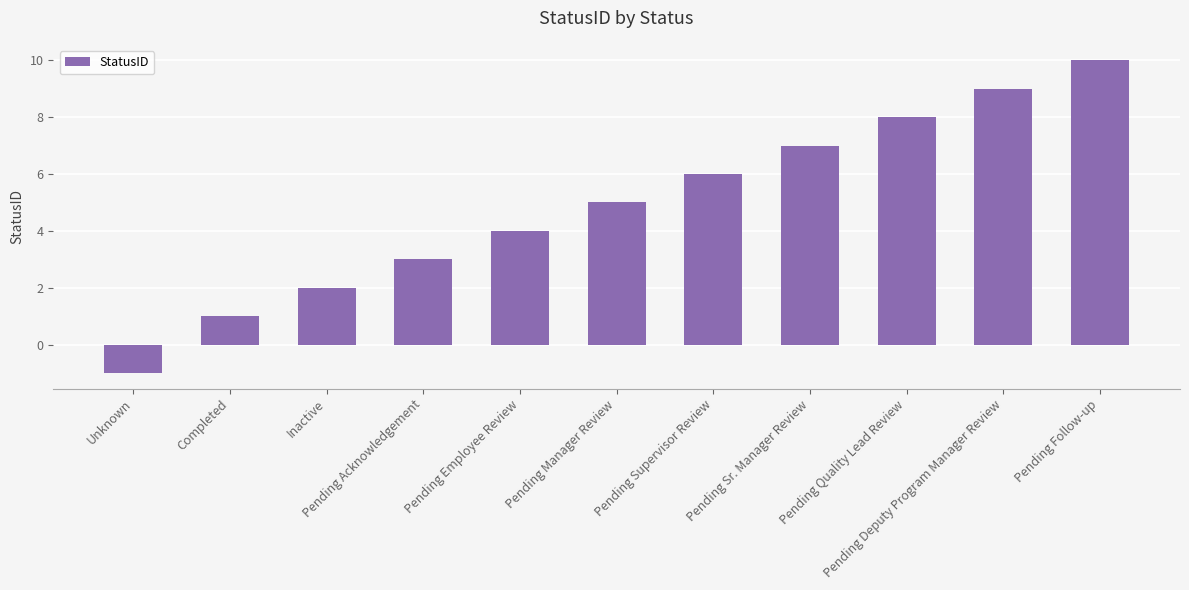

Which category has the lowest value across all series?

Unknown